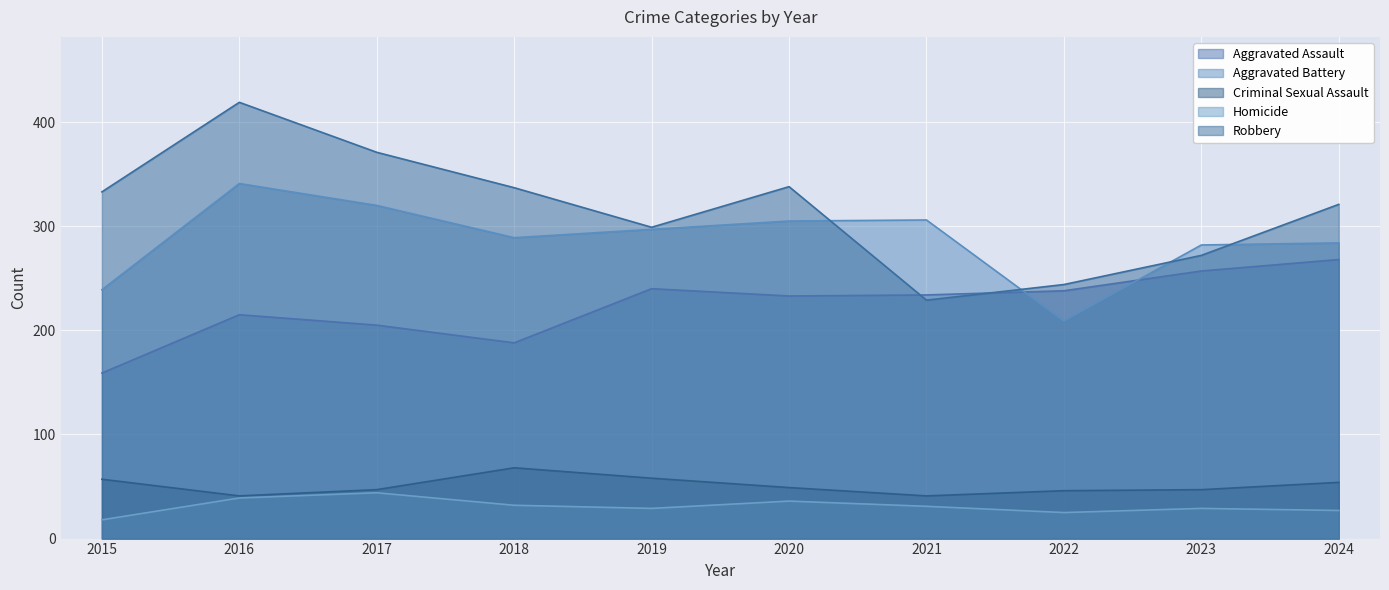

The Aggravated Battery series shows 289 at 2018. True or false?

True